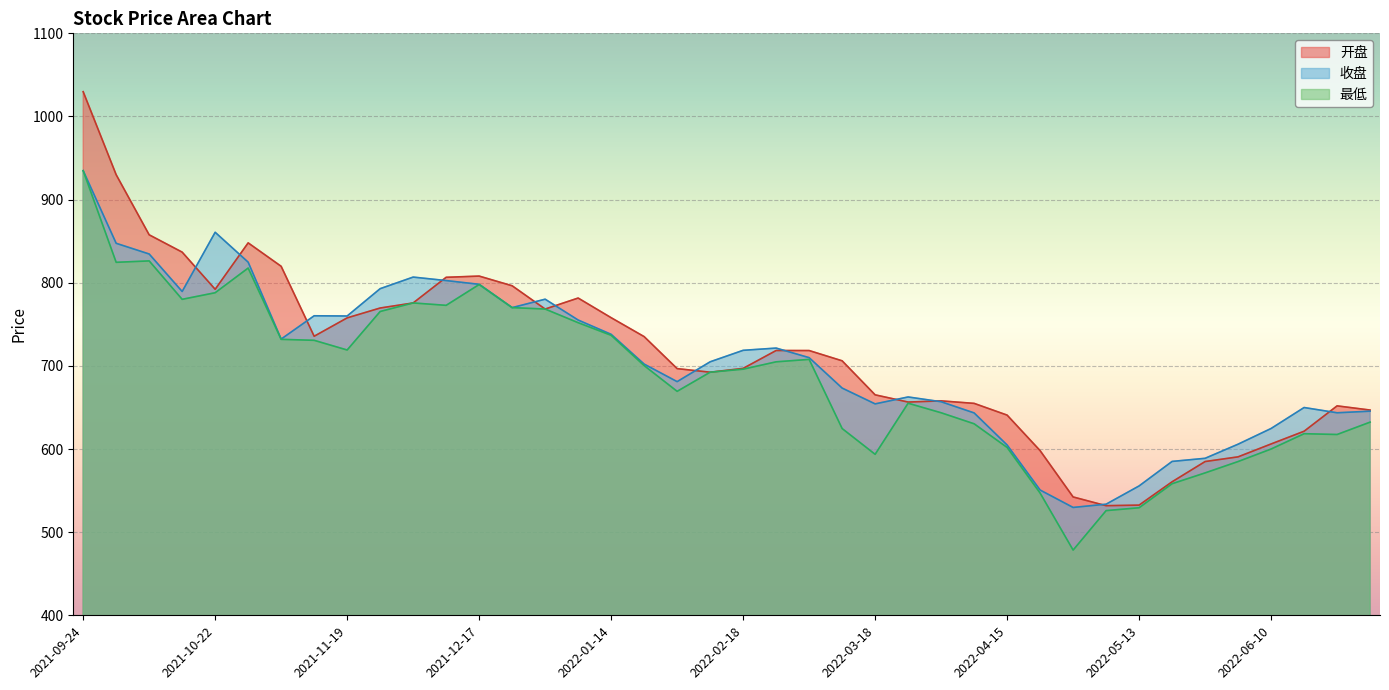

What is the label of the 6th point from the left?

2021-10-29